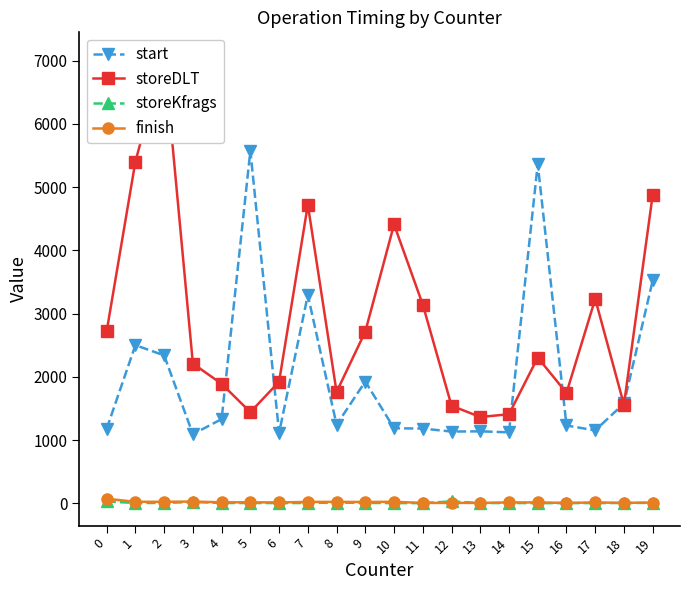

What is the value of the start point at the 14th from the left?

1140